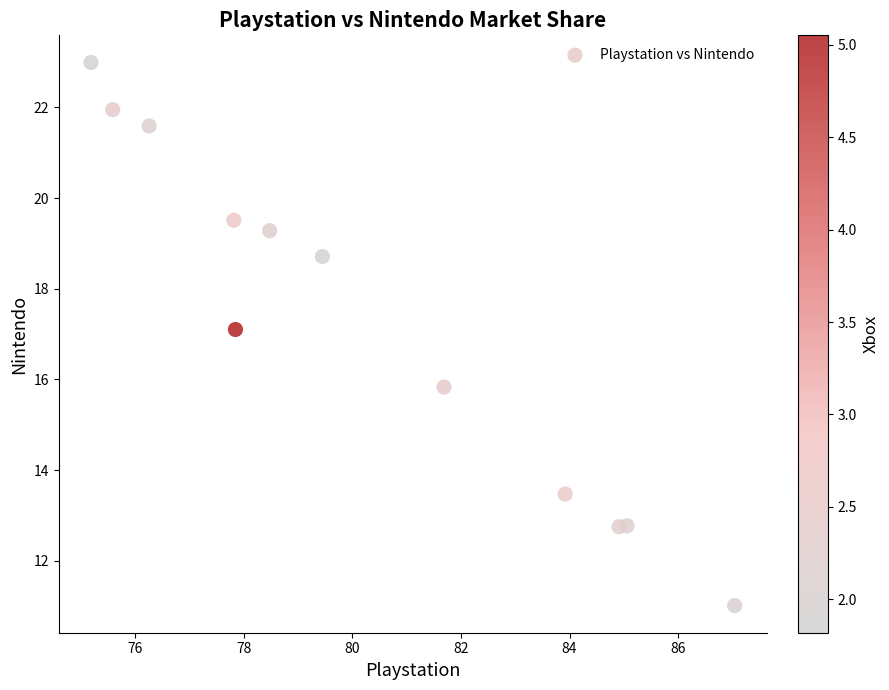

What is the range of X values (max minus min)?

11.9